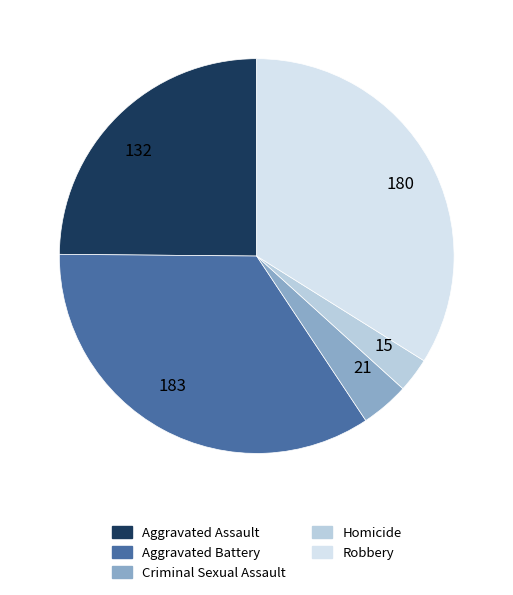

Is it true that 15 is 16% of the pie?

False